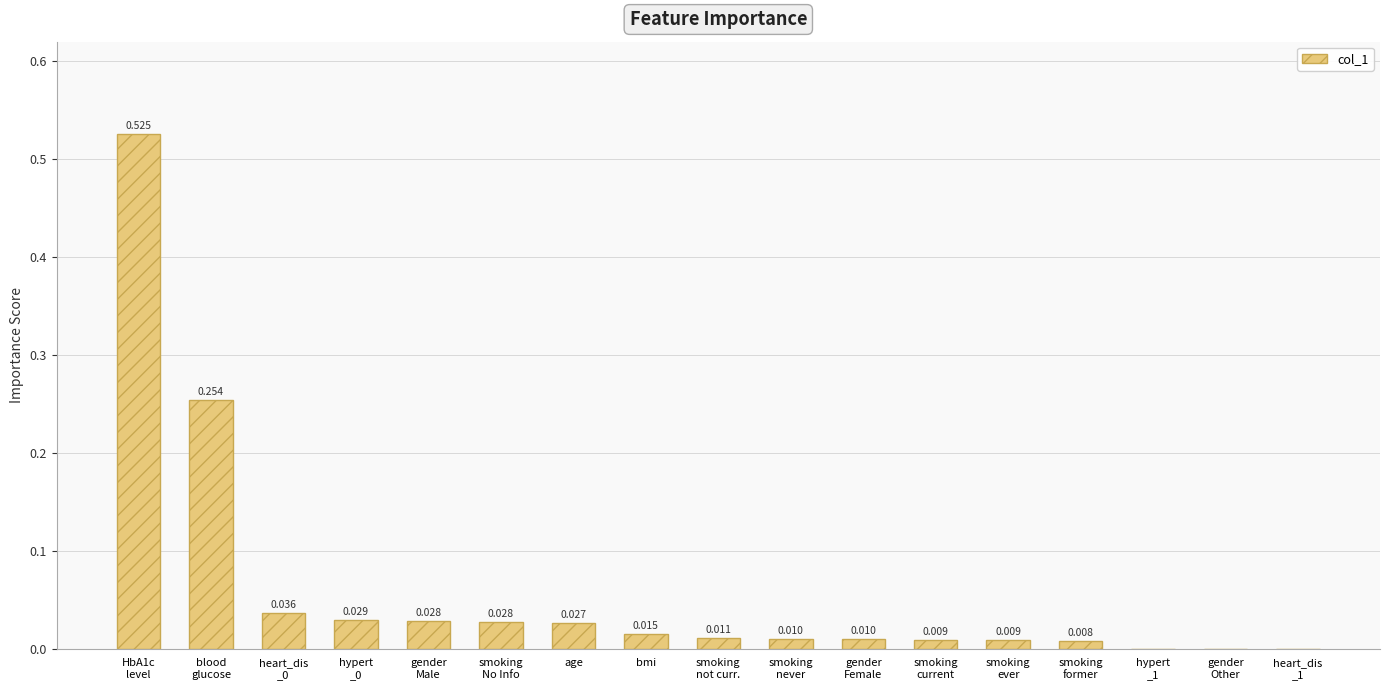

How many distinct data groups are displayed?

1